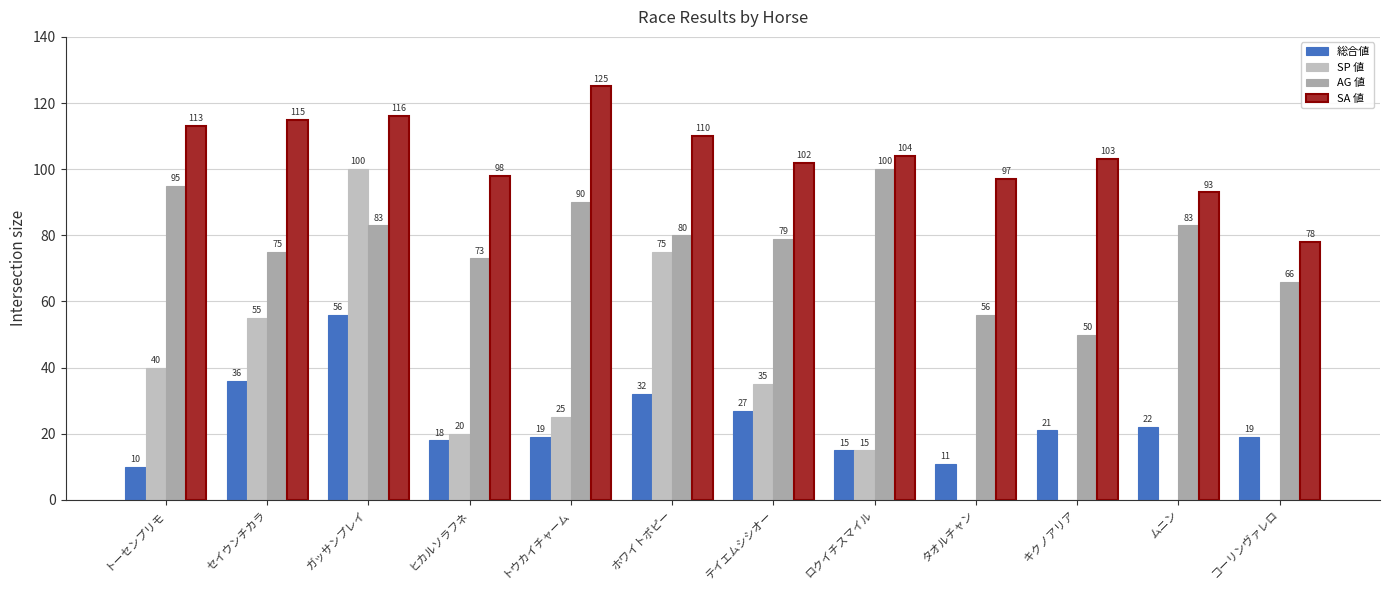

Count the number of data series in this chart.

4